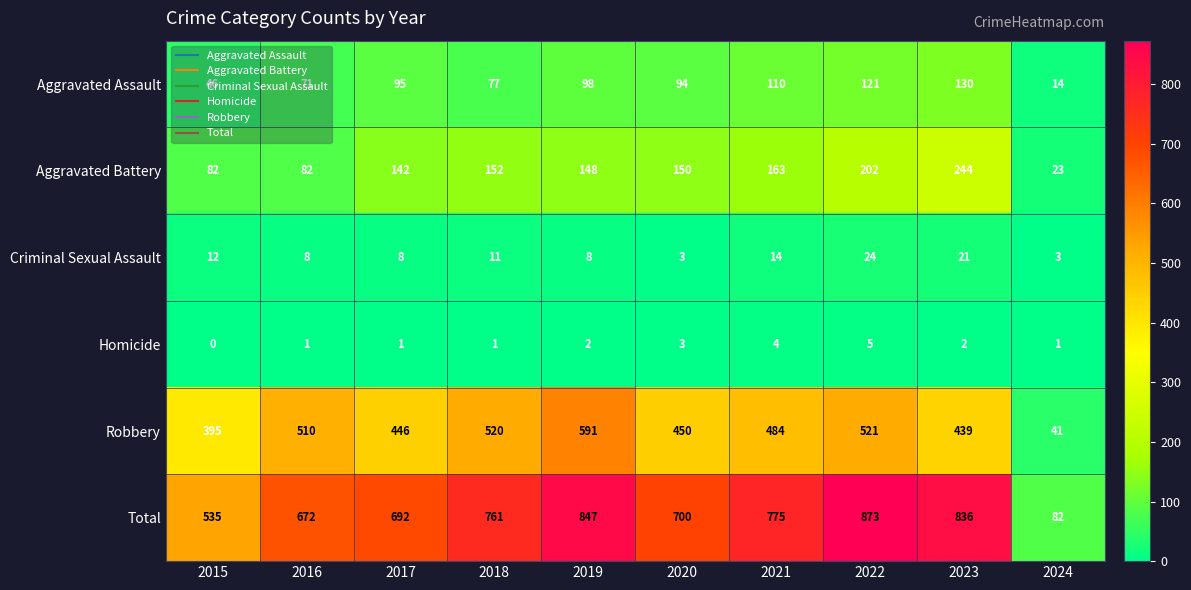

At which label does Aggravated Assault reach its peak?

2023